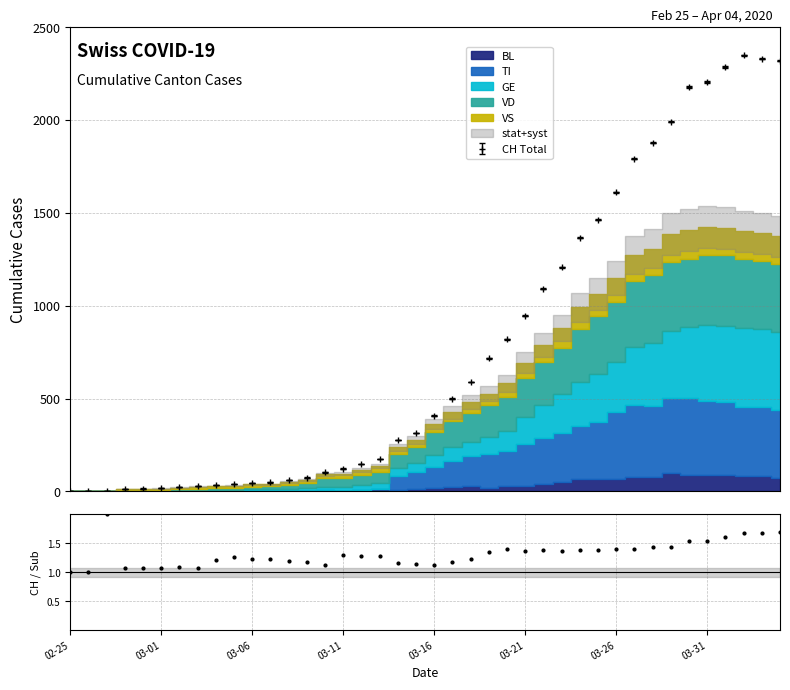

At which label does GE reach its peak?

2020-04-02